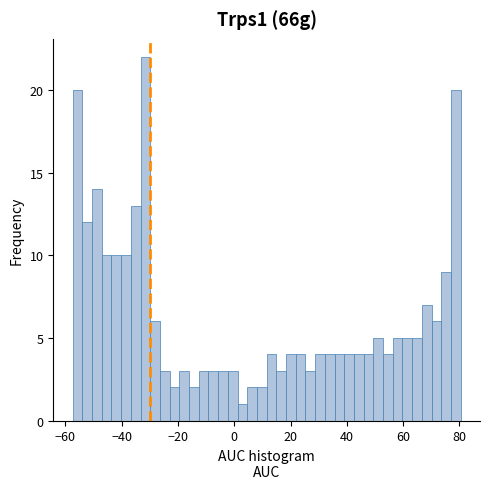

Read against the x-axis, roughly where is the centre of the tallest bar?

-32